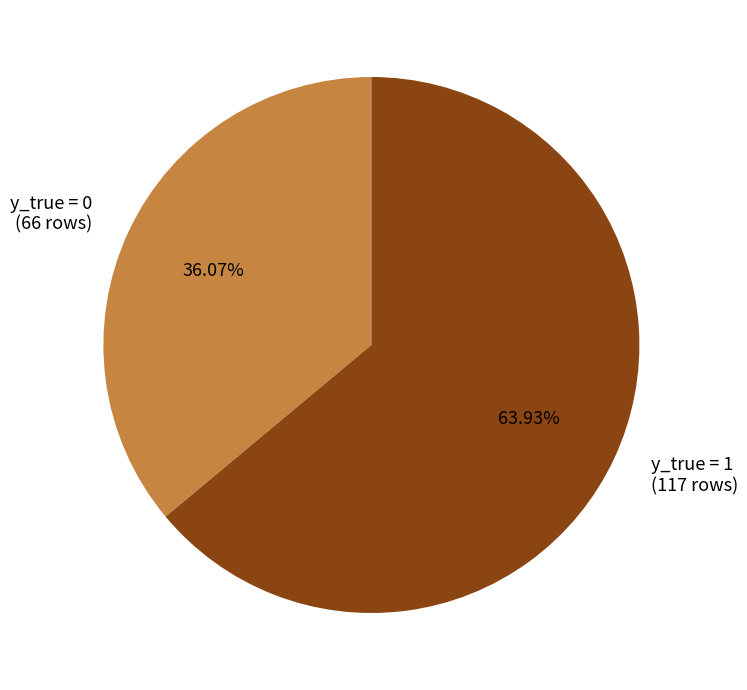

The y_true = 0 slice represents 31% of the pie. True or false?

False